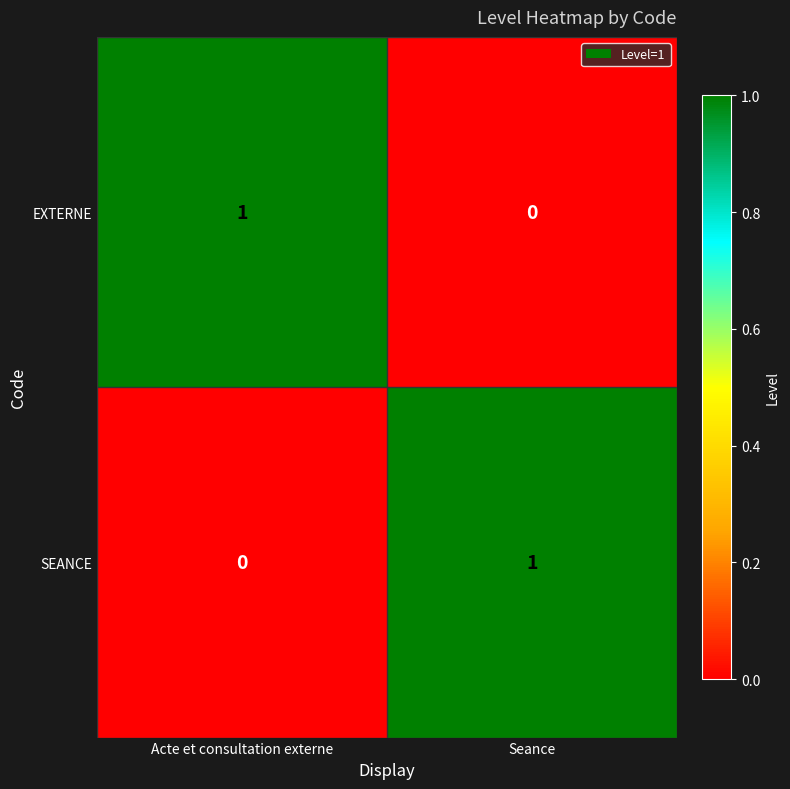

True or false: EXTERNE has a value of 1 at Acte et consultation externe.

True